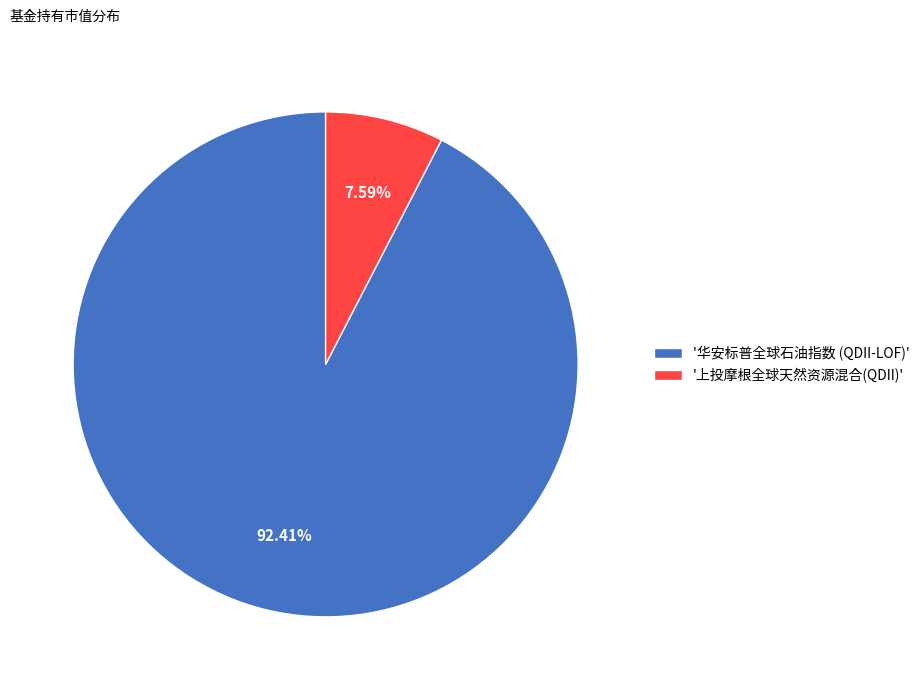

Between '上投摩根全球天然资源混合(QDII)' and '华安标普全球石油指数 (QDII-LOF)', which is larger?

'华安标普全球石油指数 (QDII-LOF)'